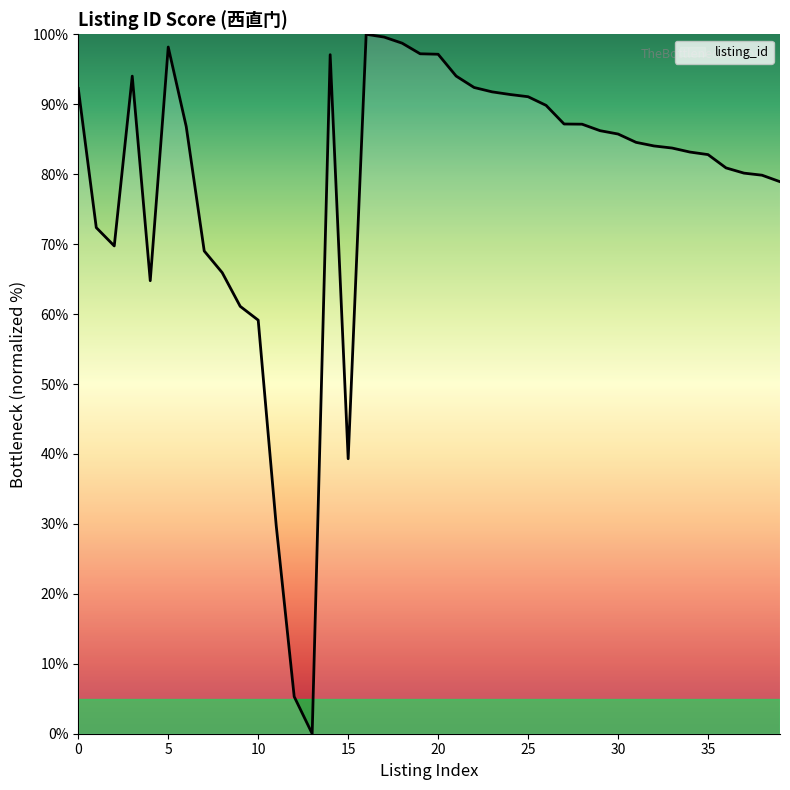

What is the sum of all values?

3132.3